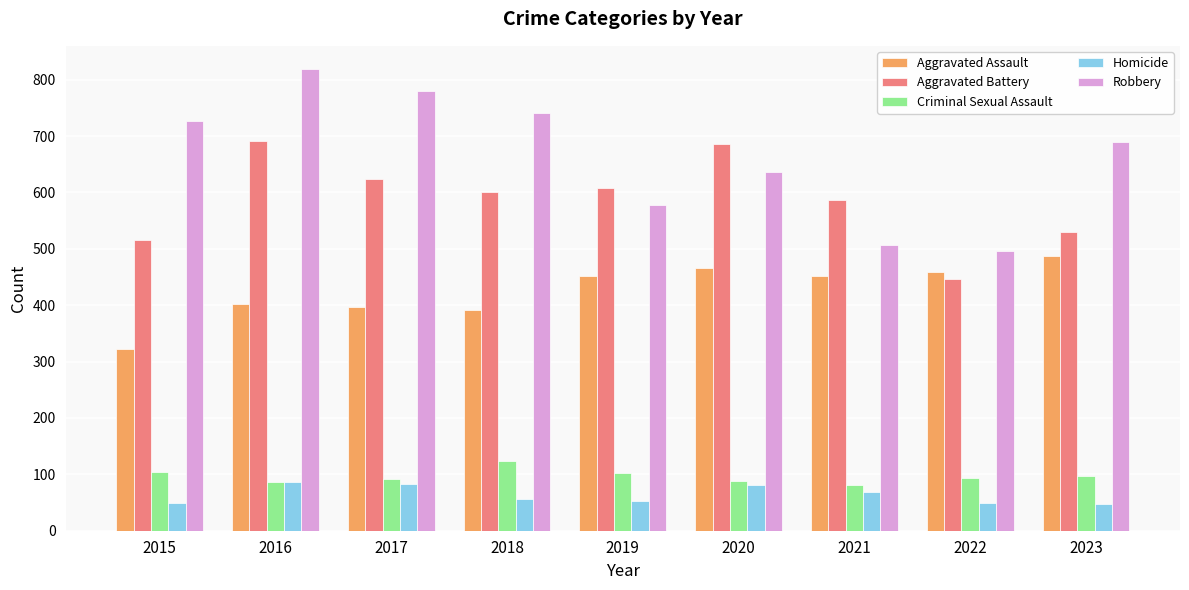

What is the value of the Aggravated Assault bar at the 2nd from the left?

402